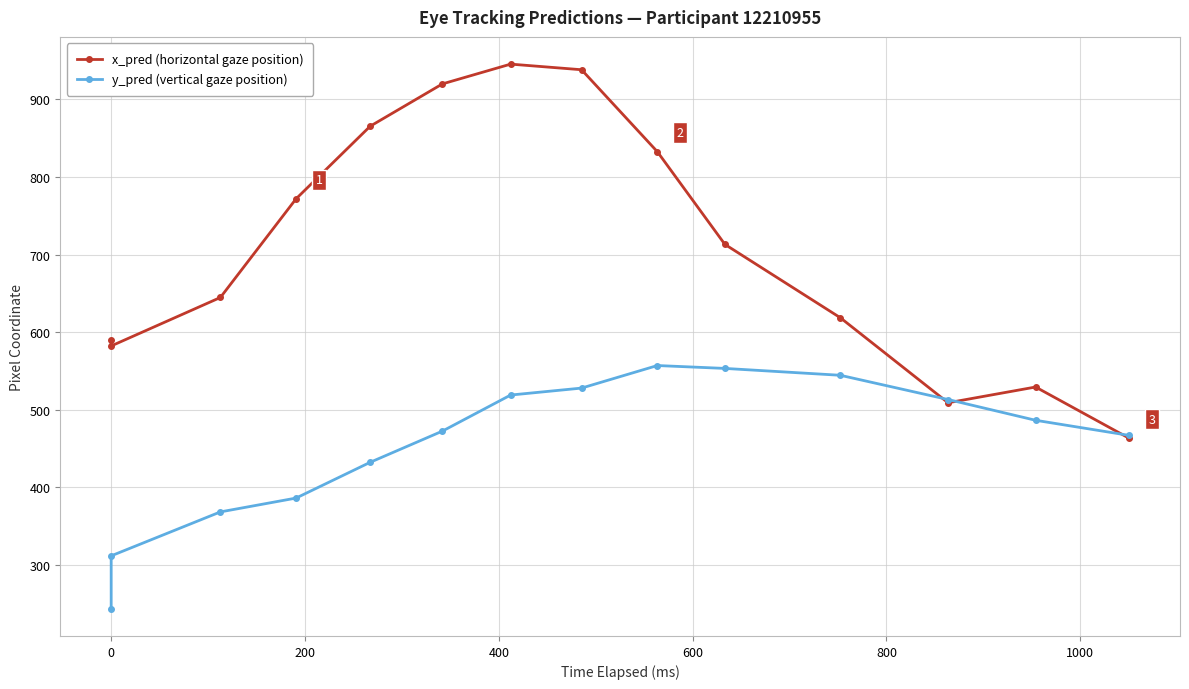

True or false: y_pred (vertical gaze position) and x_pred (horizontal gaze position) cross at least once.

True